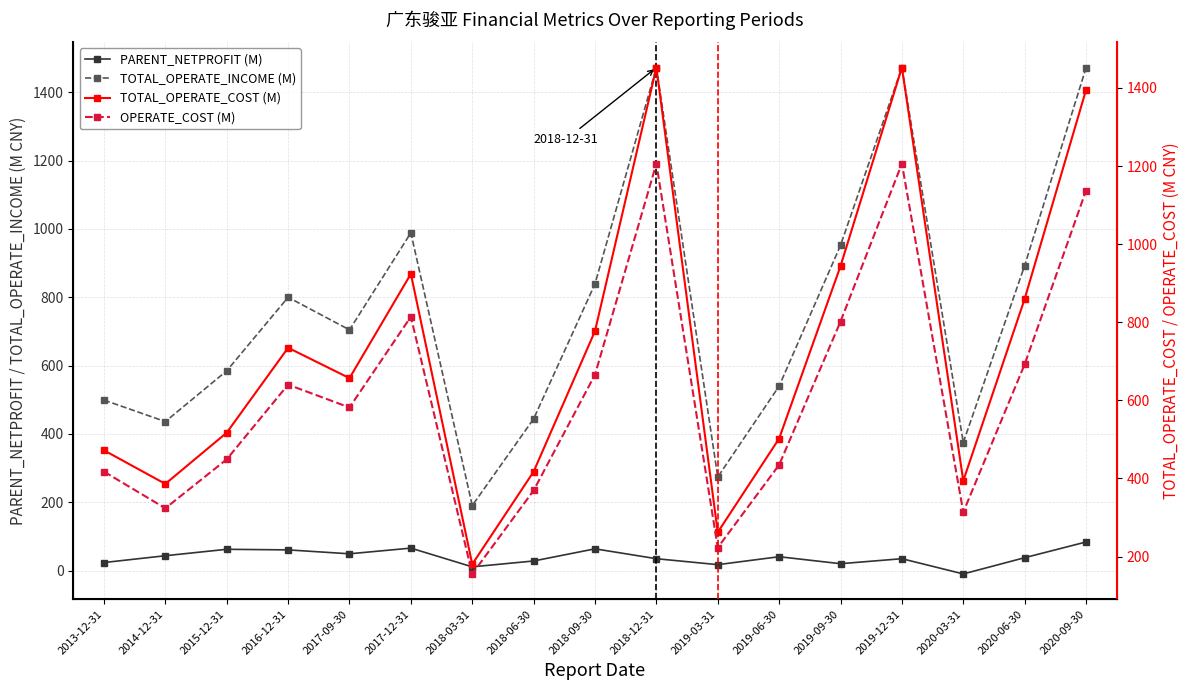

What position from the right is 2013-12-31?

17